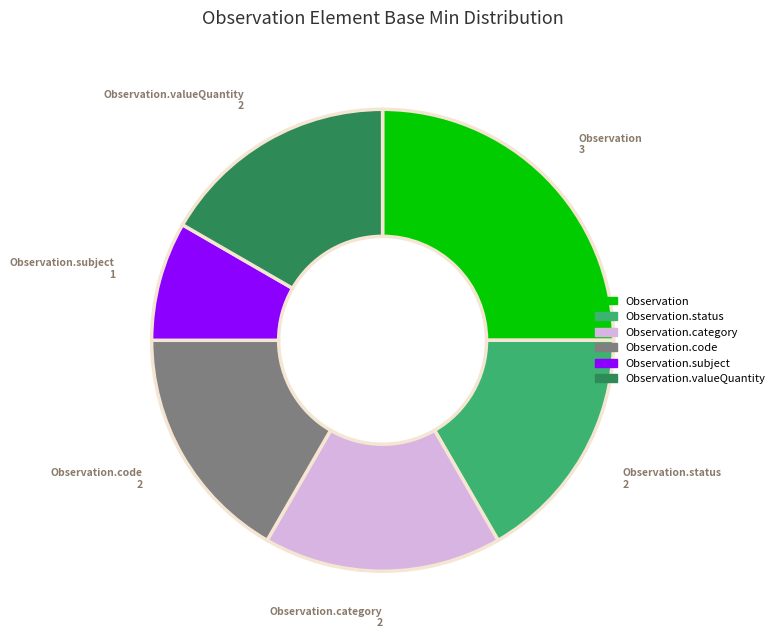

How many segments does this pie chart have?

6